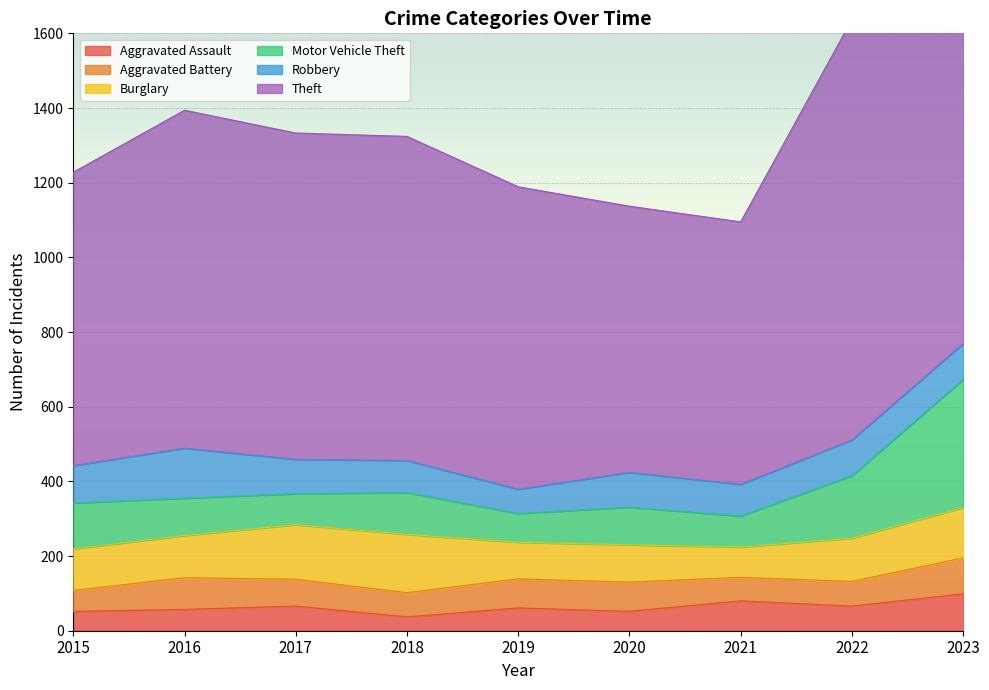

Is the value of Theft at 2021 greater than the value of Aggravated Battery at 2015?

Yes